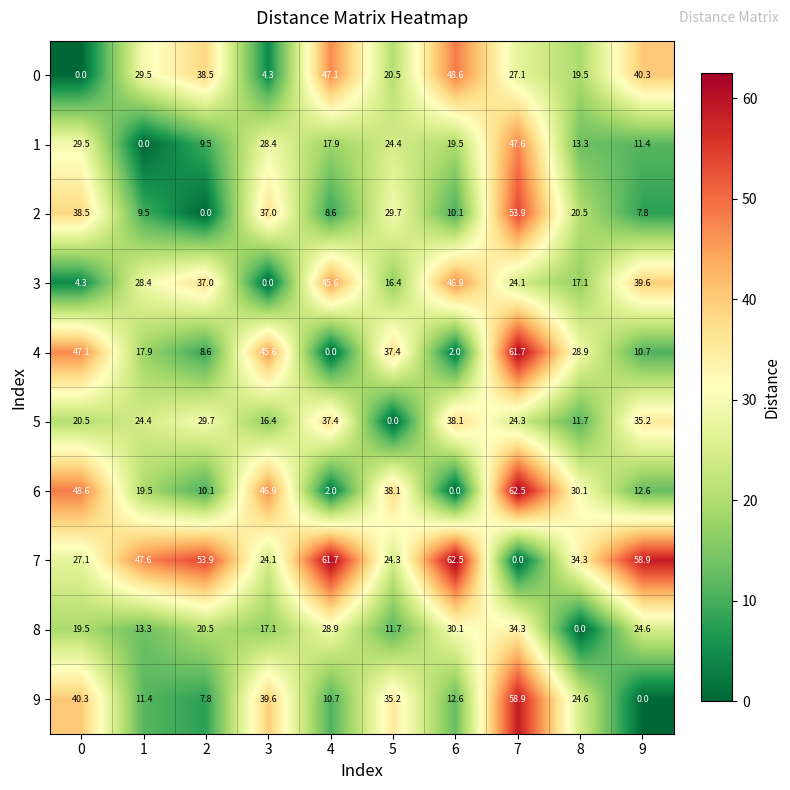

What is the difference between the highest and lowest values at 3?

46.9